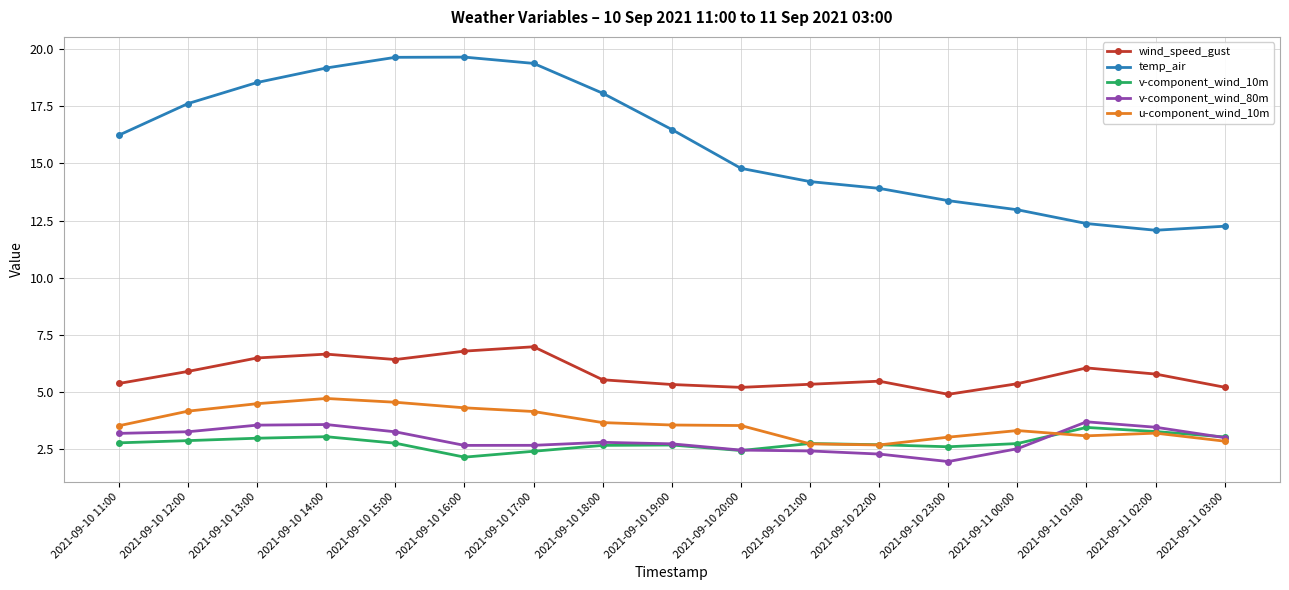

What is the highest value of the v-component_wind_10m series?

3.4